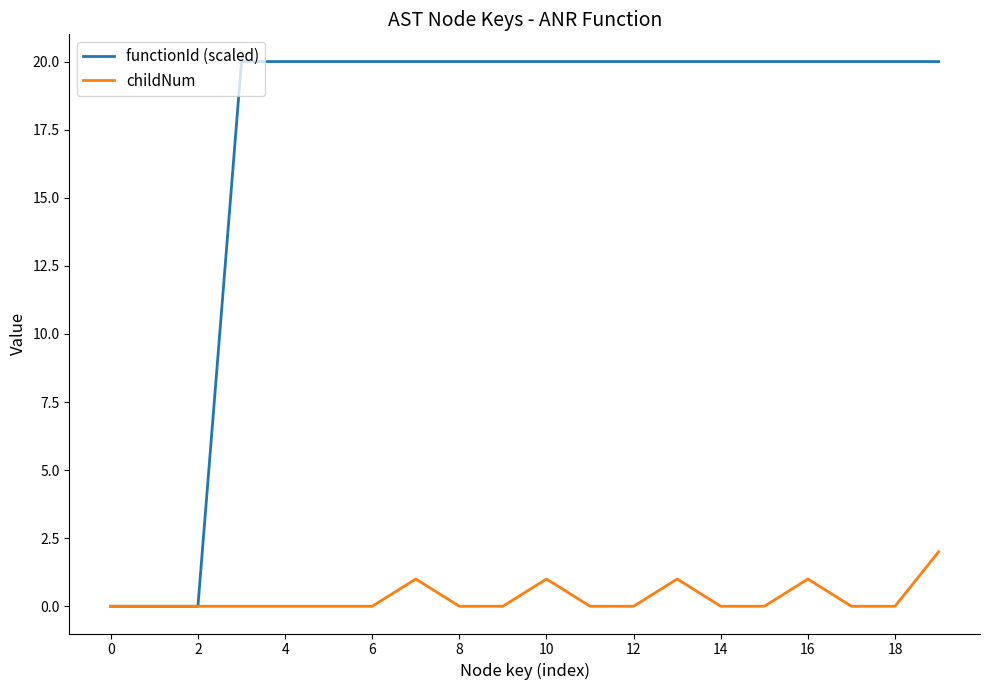

Which series has the widest spread of values?

functionId (scaled)